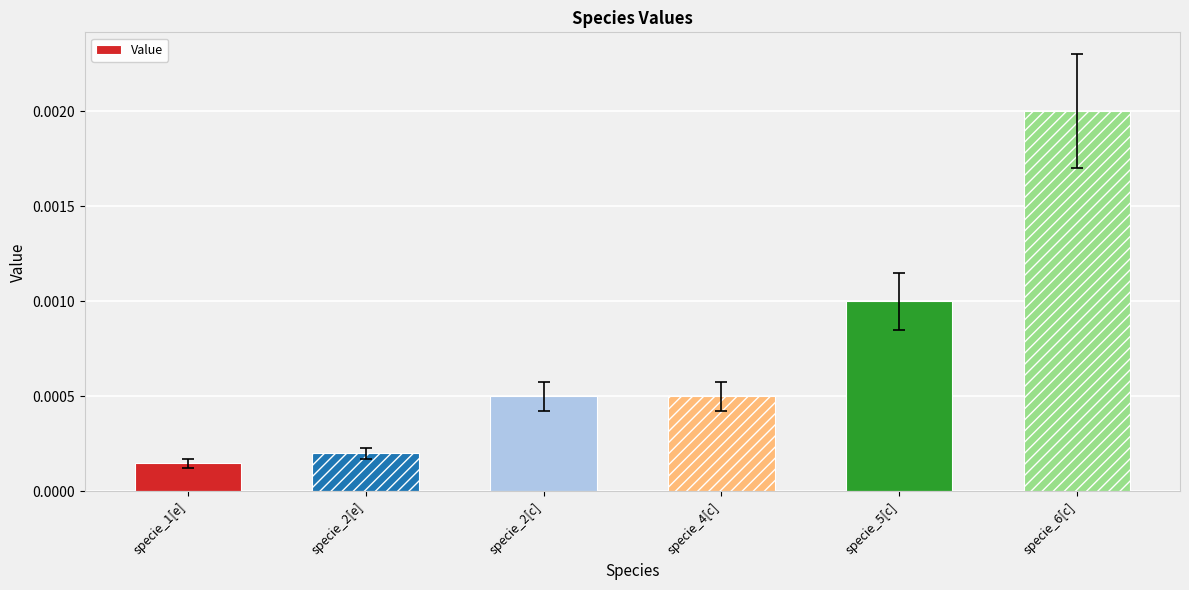

Count the number of categories in the chart.

6